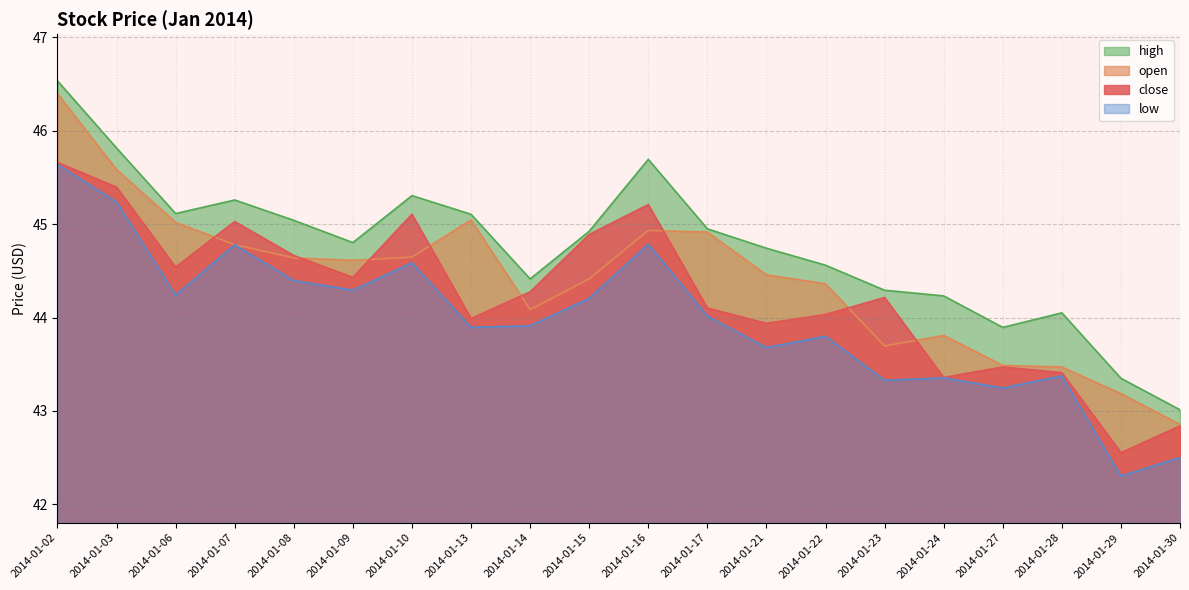

Reading left to right, extract all data points from this chart.

close: 45.7	45.4	44.5	45.0	44.7	44.4	45.1	44.0	44.3	44.9	45.2	44.1	43.9	44.0	44.2	43.4	43.5	43.4	42.6	42.8
open: 46.4	45.6	45.0	44.8	44.6	44.6	44.6	45.0	44.1	44.4	44.9	44.9	44.5	44.4	43.7	43.8	43.5	43.5	43.2	42.9
high: 46.5	45.8	45.1	45.3	45.0	44.8	45.3	45.1	44.4	44.9	45.7	45.0	44.7	44.6	44.3	44.2	43.9	44.1	43.3	43.0
low: 45.6	45.2	44.2	44.8	44.4	44.3	44.6	43.9	43.9	44.2	44.8	44.0	43.7	43.8	43.3	43.4	43.2	43.4	42.3	42.5